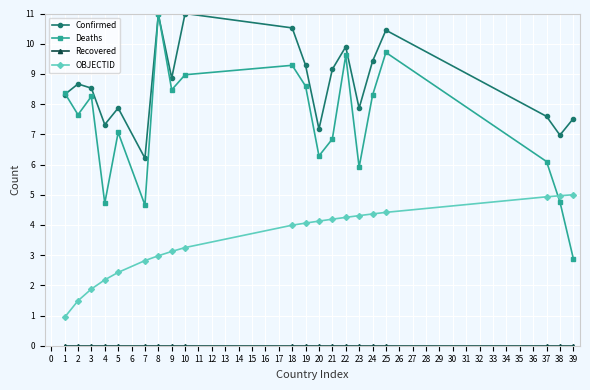

What is the value of the Confirmed point at the 2nd from the left?

8.7